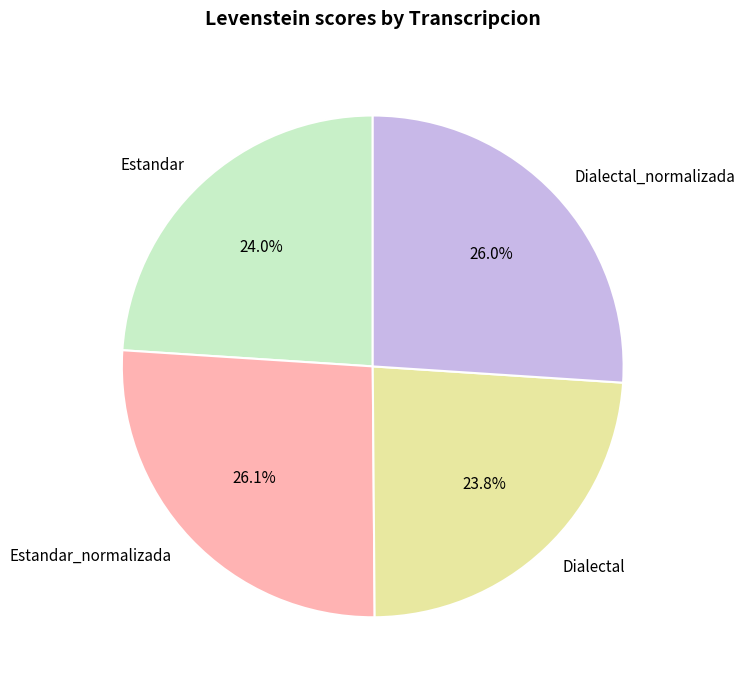

How many slices are in this pie chart?

4